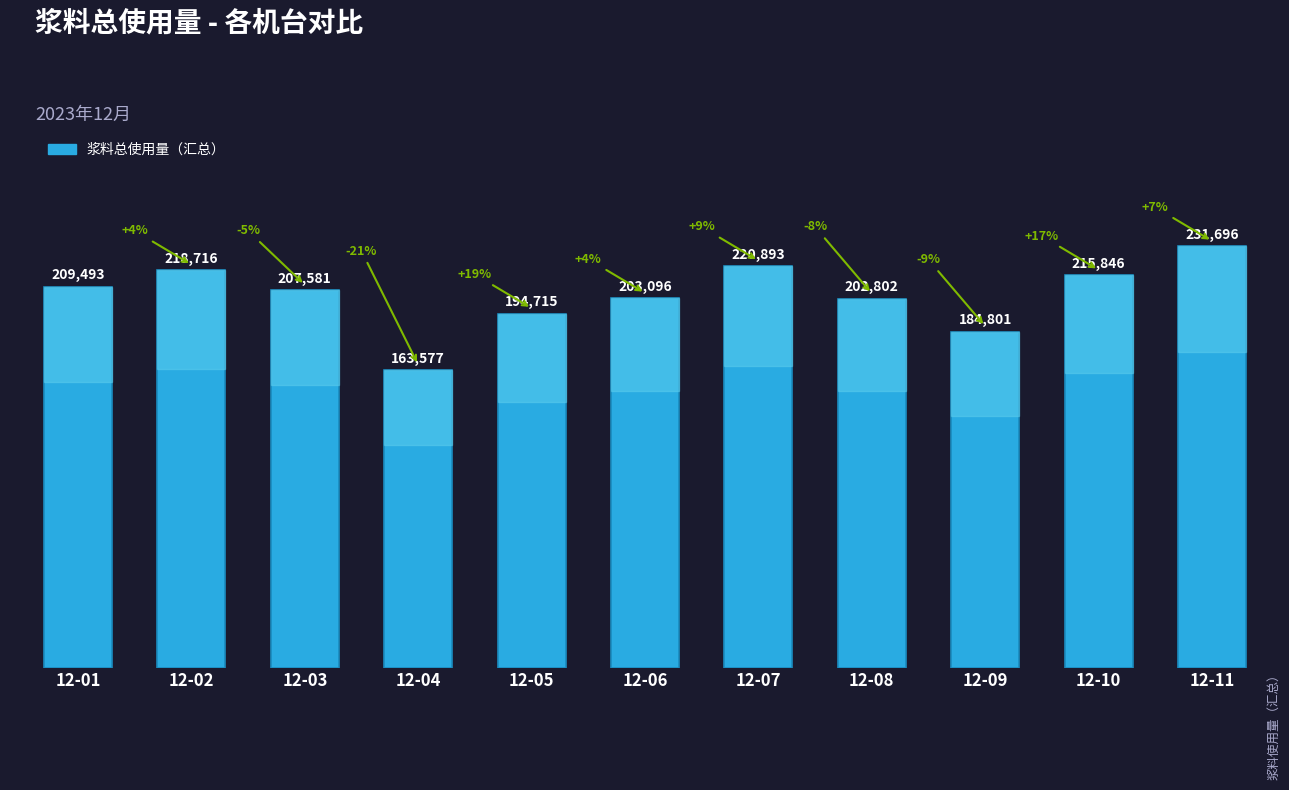

What is the sum of the values at 12-05 and 12-11?

426411